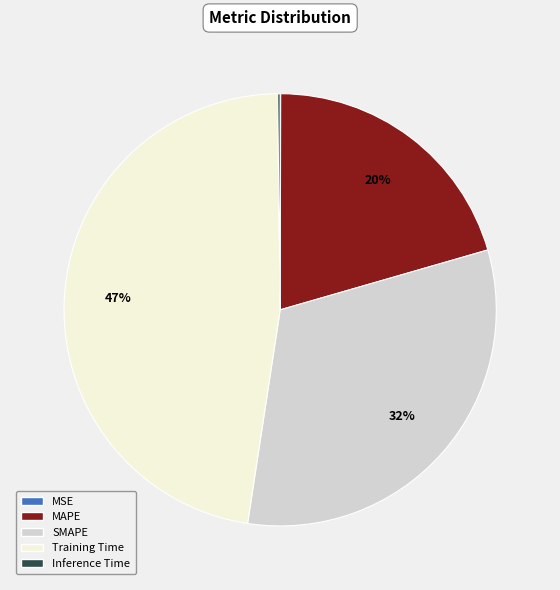

Is there a majority slice in this chart?

No